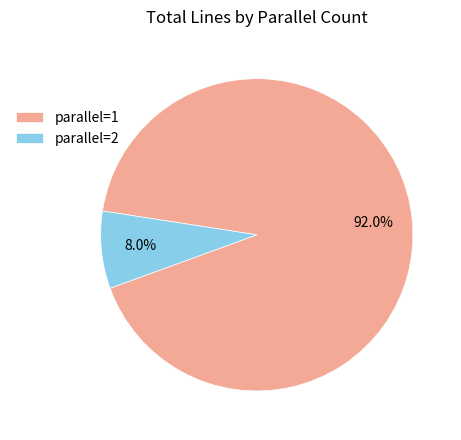

Which slice represents more than half of the pie?

parallel=1